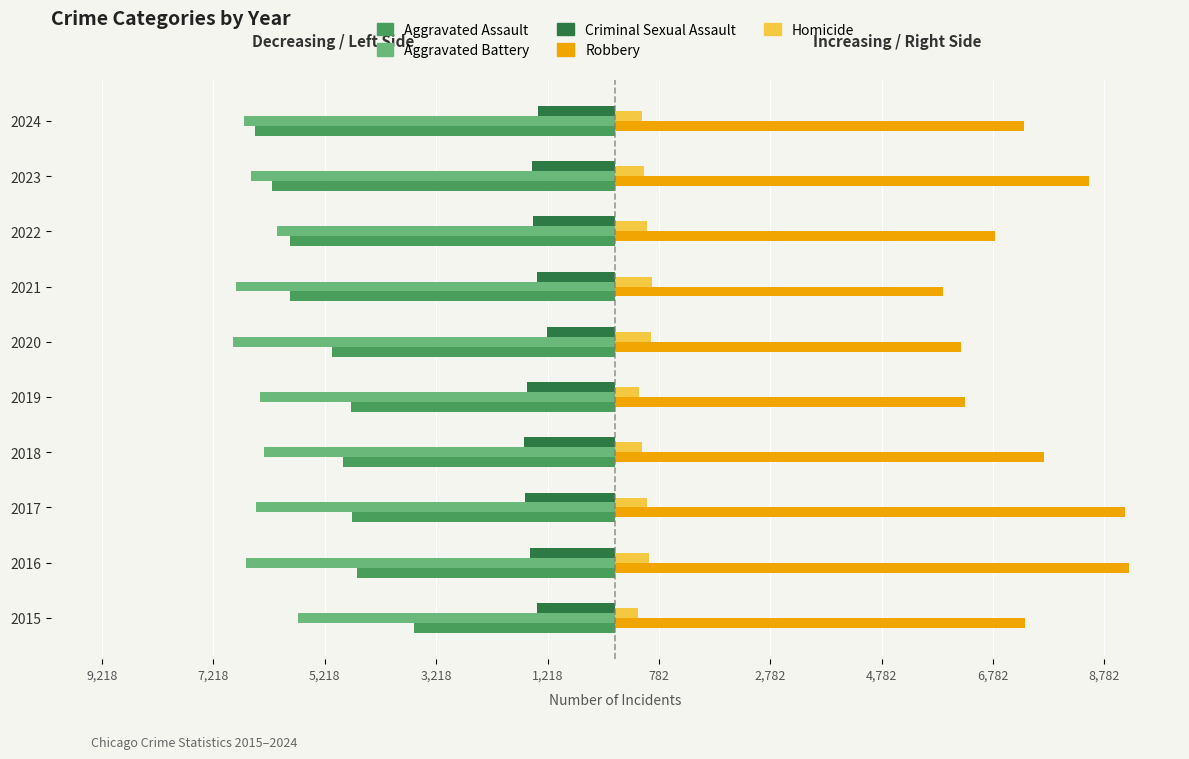

What is the sum of all Robbery values?

74434